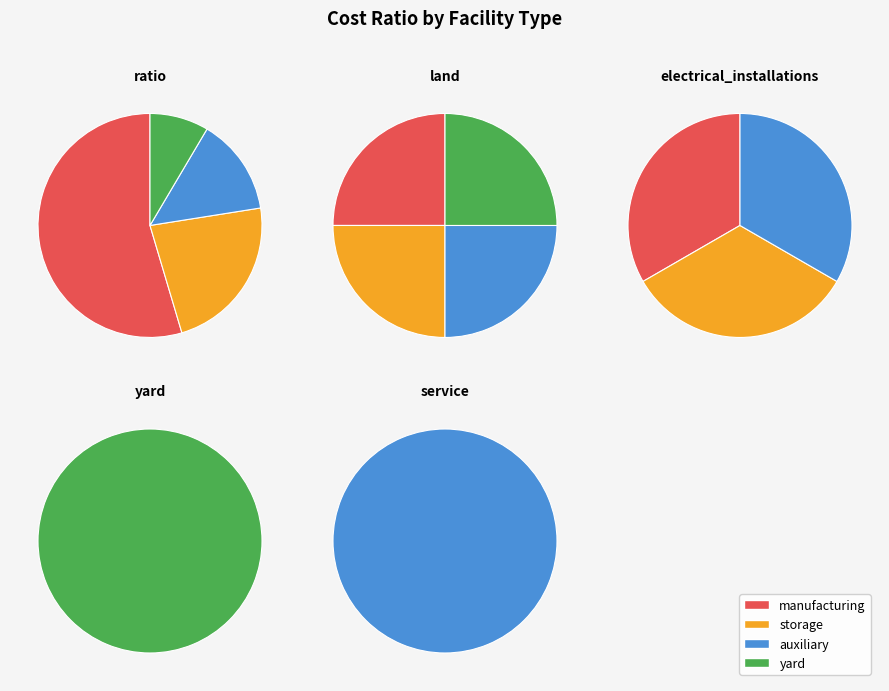

Does manufacturing account for over 50% of the chart?

Yes